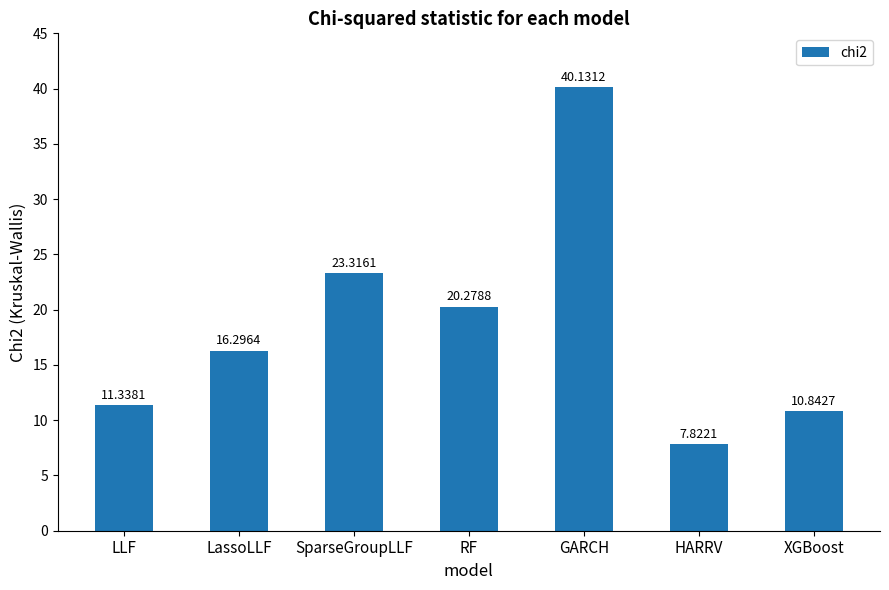

What is the change in value from LassoLLF to HARRV?

-8.5